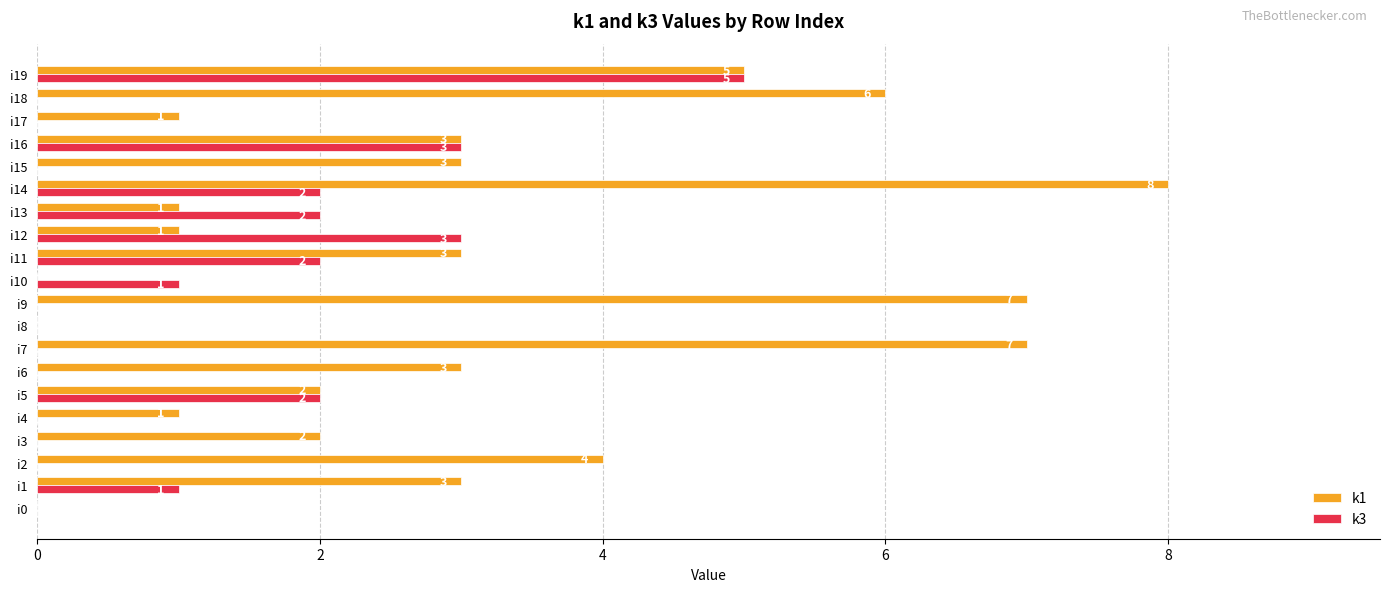

What is the maximum value for k1?

8